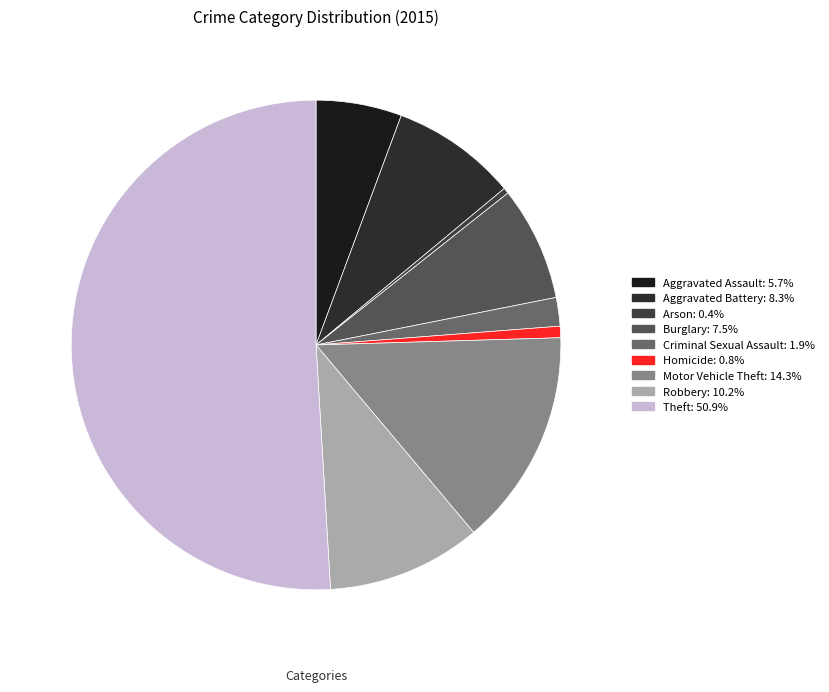

True or false: Aggravated Assault accounts for 15% of the total.

False